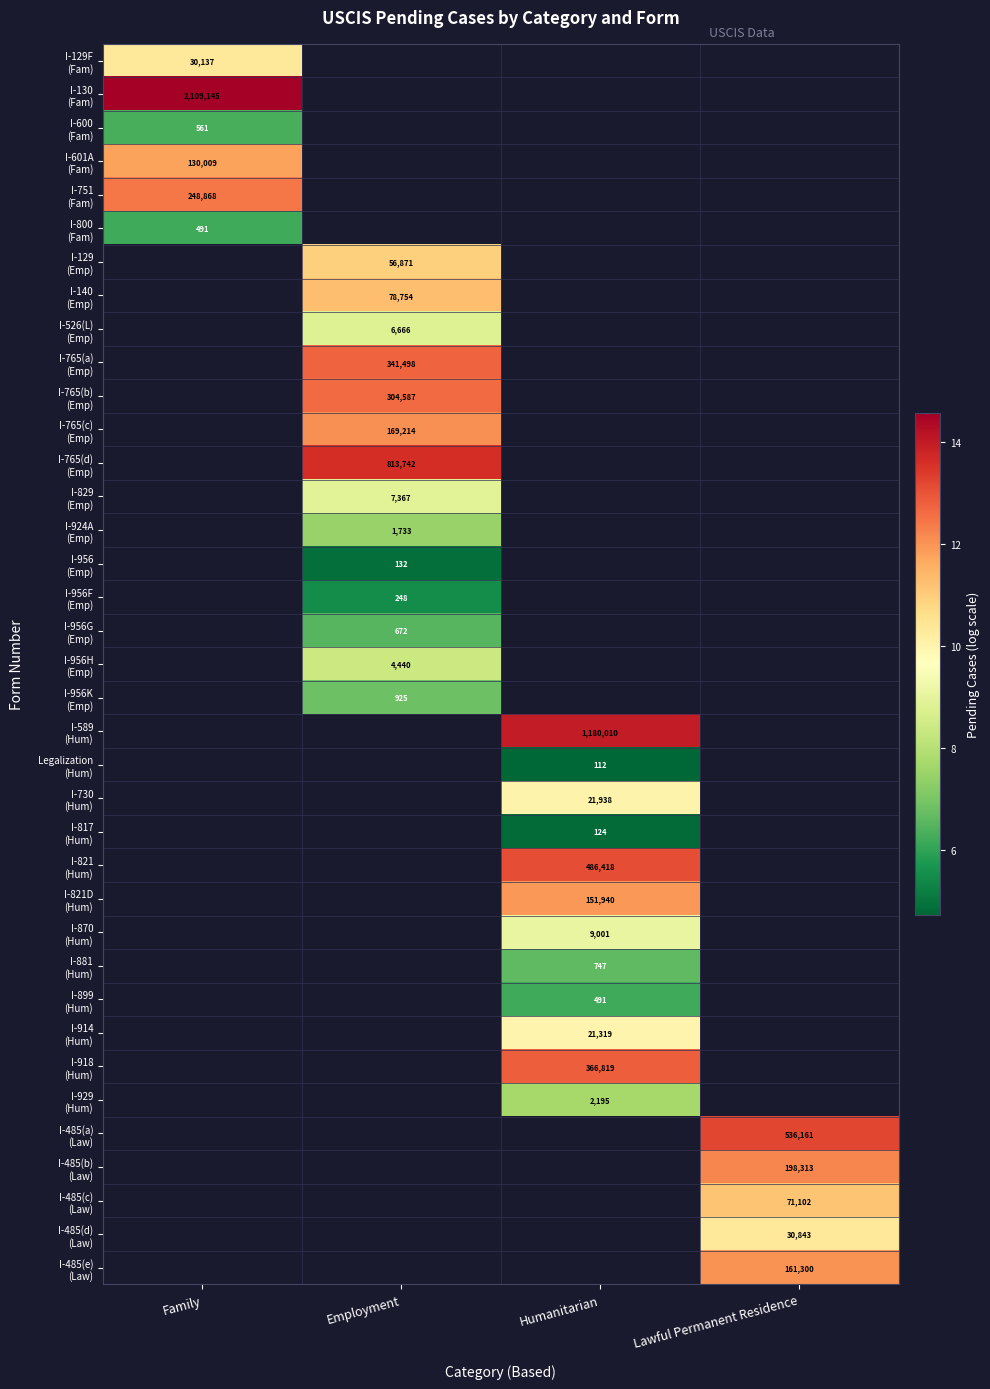

True or false: I-956G (Emp) has a value of 6.5 at Employment.

True